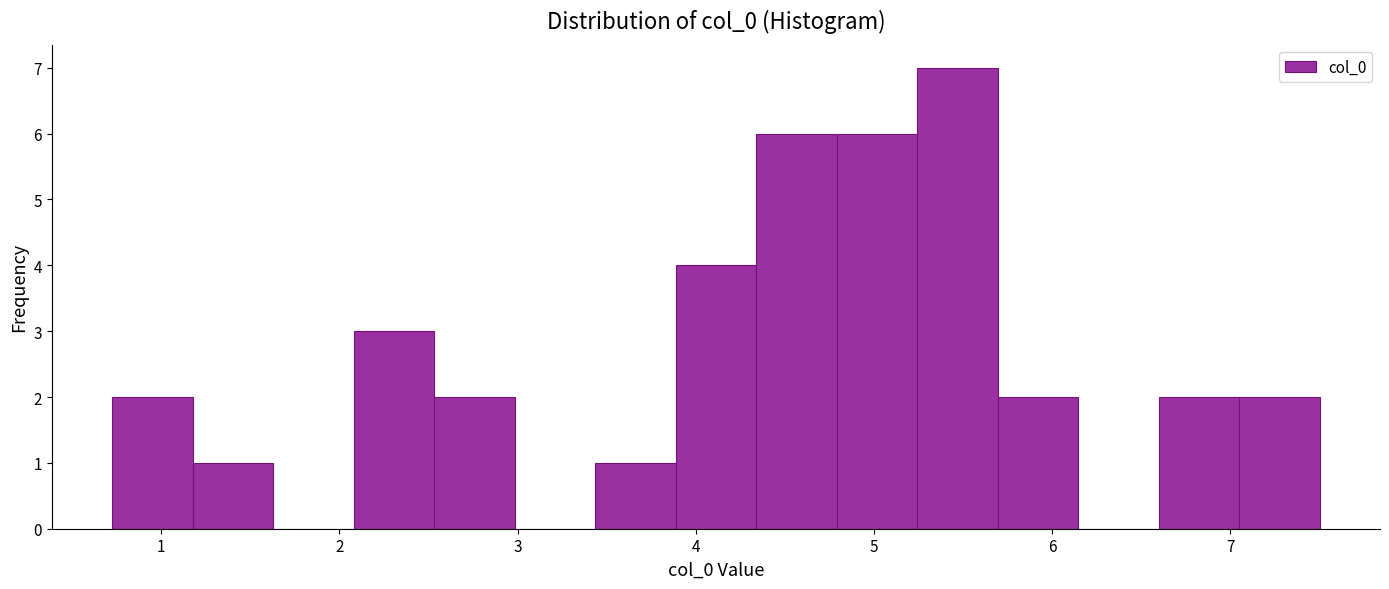

Which range on the x-axis has the tallest bar?

5.2 to 5.7